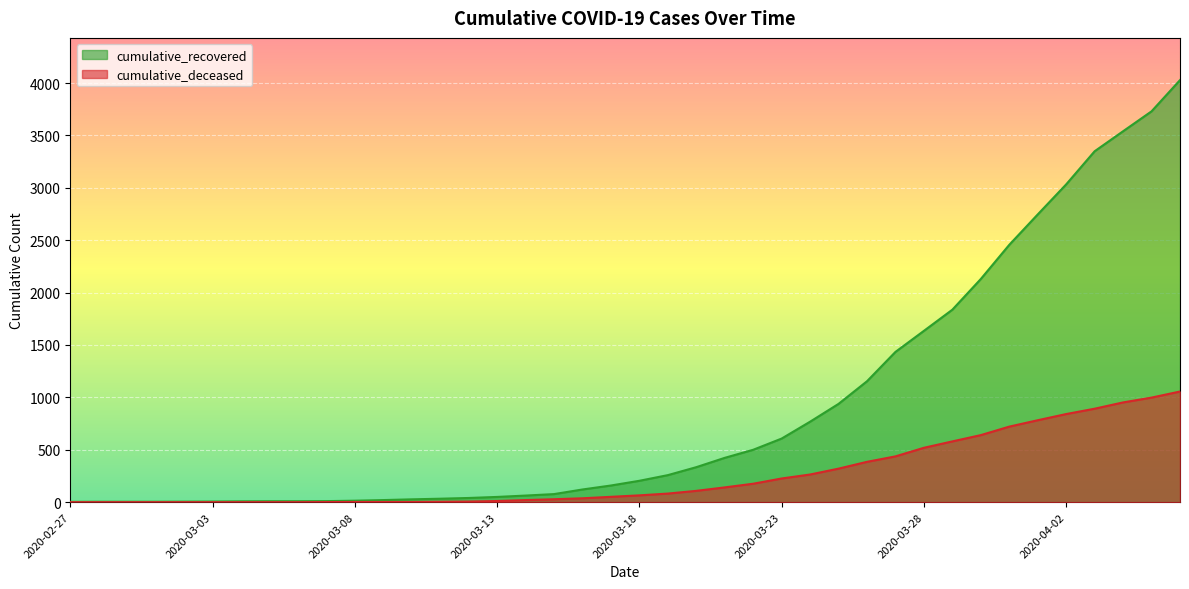

Which series has the largest total across all categories?

cumulative_recovered